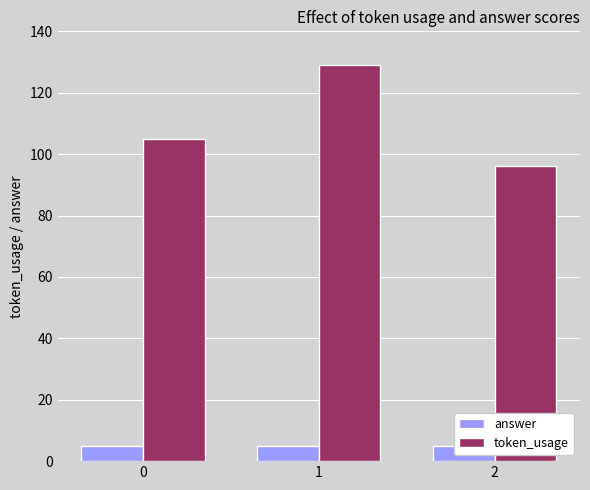

Is the value of answer at 0 greater than the value of token_usage at 0?

No